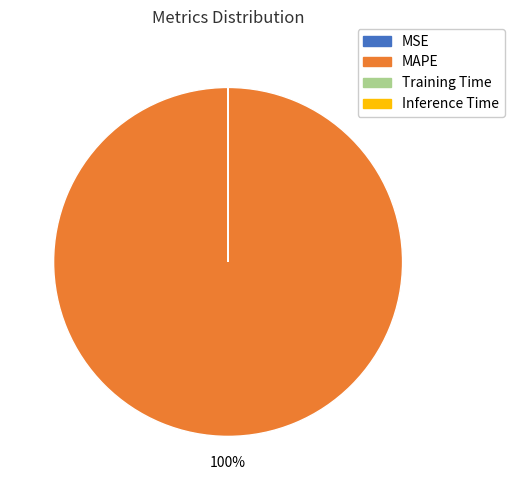

To the nearest percent, what is the difference between the largest and smallest slice percentages?

100%